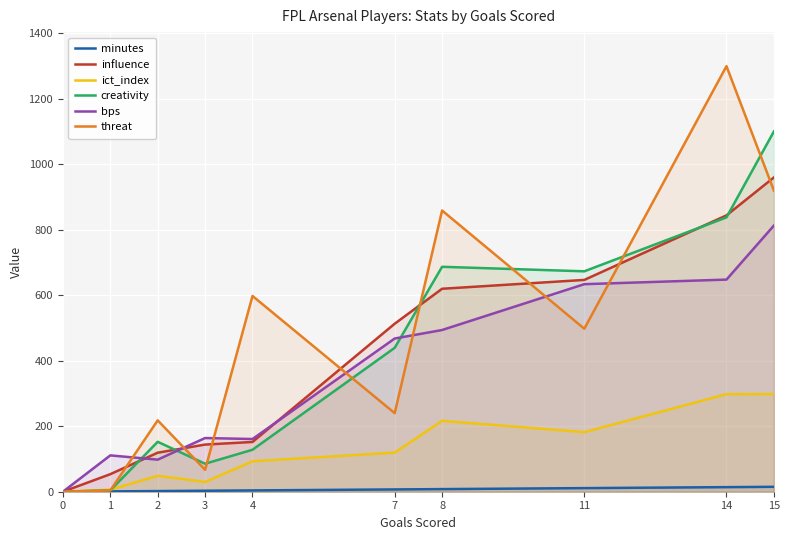

How many interior local valleys does the ict_index series have?

2